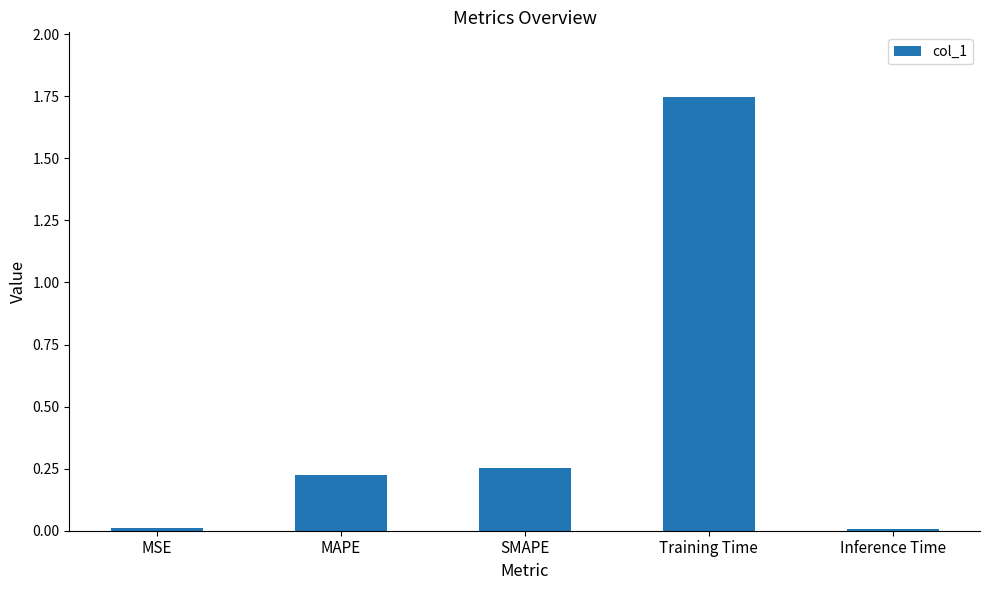

What position from the right is Training Time?

2